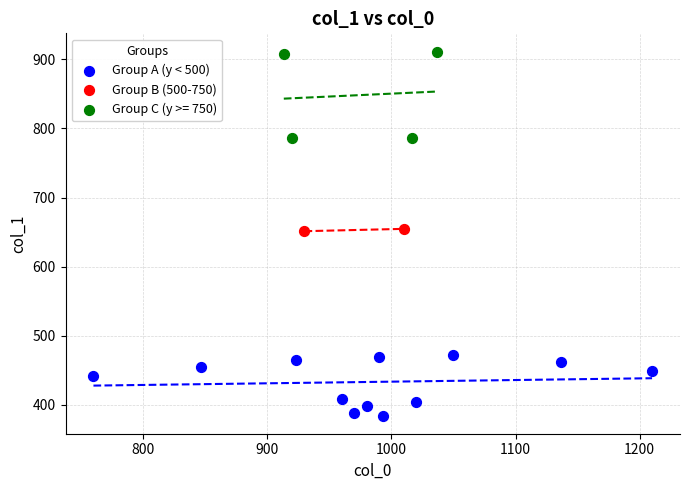

Which series has the widest spread of Y values?

Group C (y >= 750)